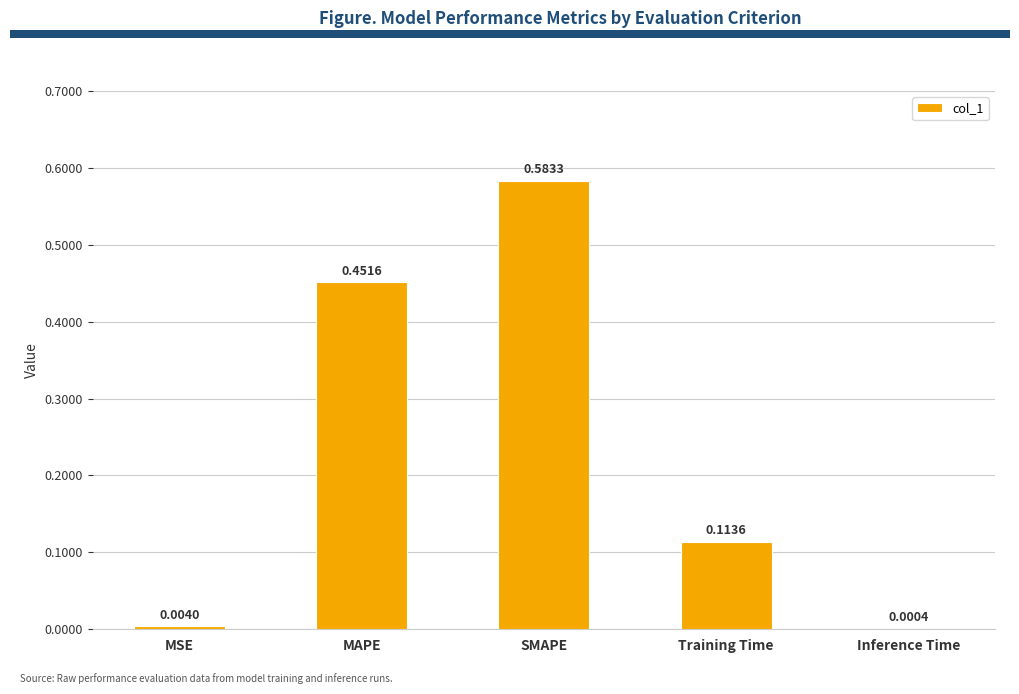

Which label corresponds to the largest value in the chart?

SMAPE